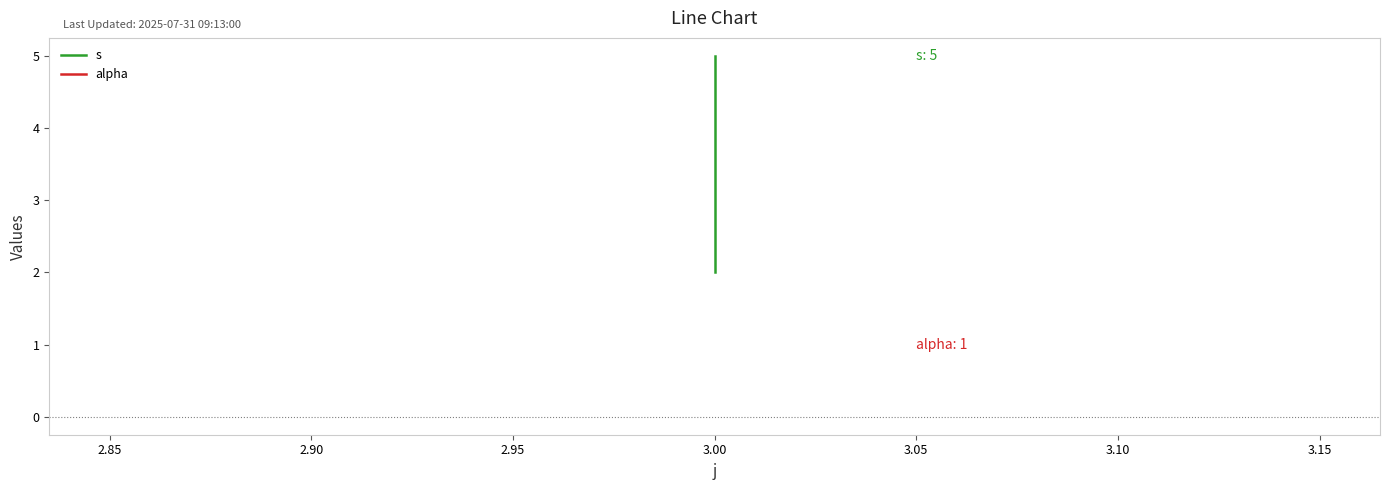

The s series shows 8 at 3.00. True or false?

False